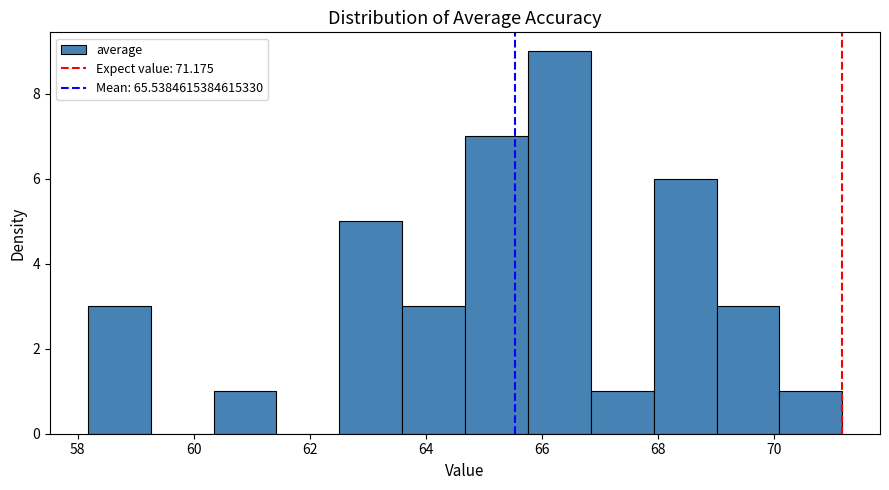

Which range on the x-axis has the tallest bar?

65.8 to 66.8